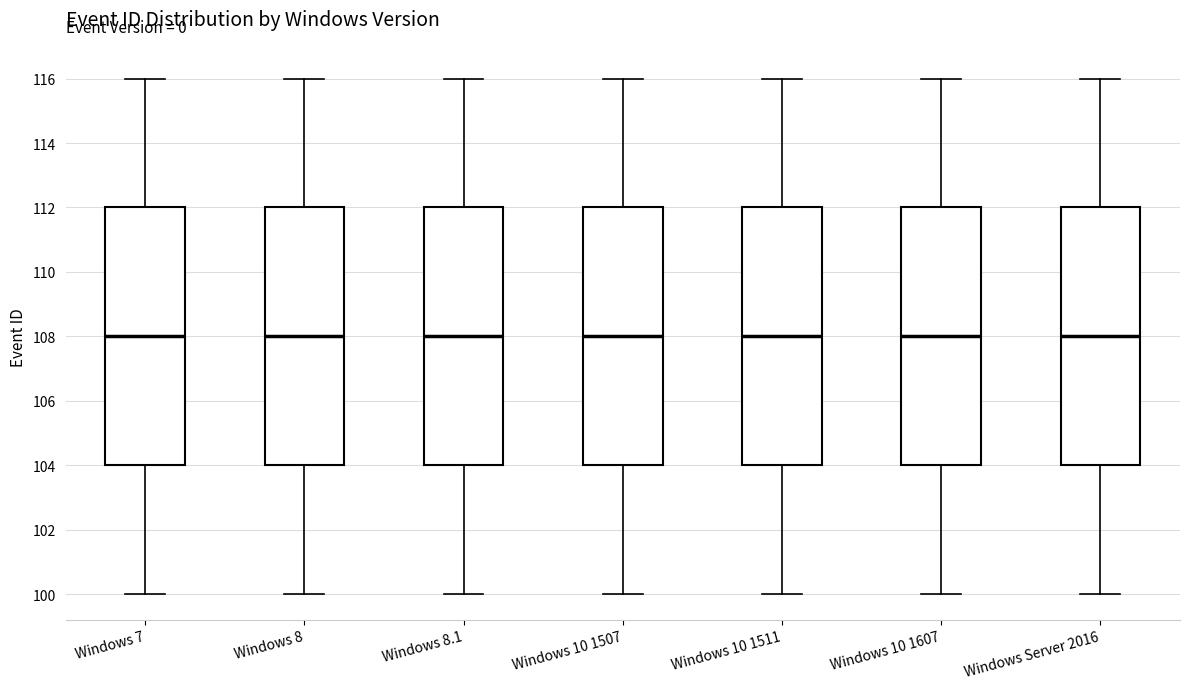

Where does the lower whisker of the box for Windows 8.1 end on the y-axis? The values are not printed on the chart, so give them approximately, as read against the axis.

100